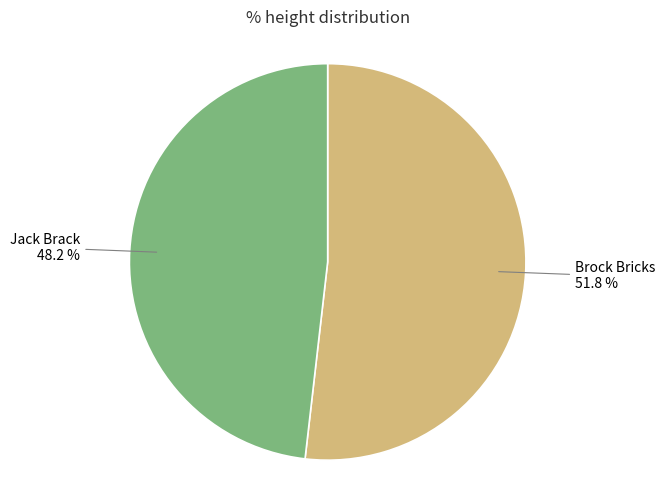

Is there a majority slice in this chart?

Yes